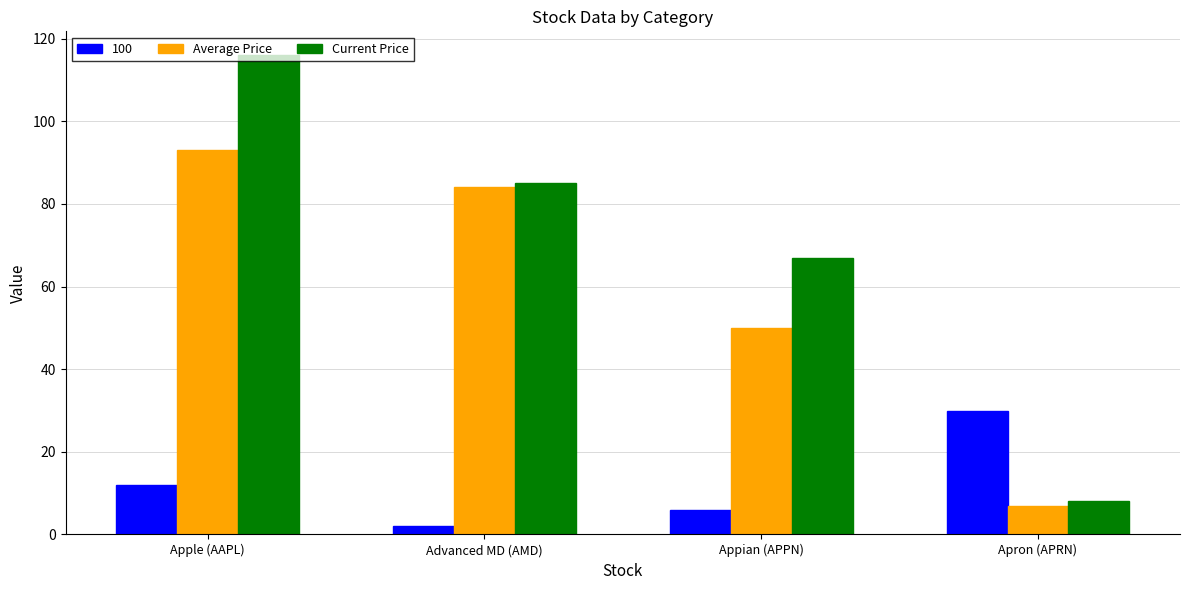

What is the label of the 1st bar from the left?

Apple (AAPL)